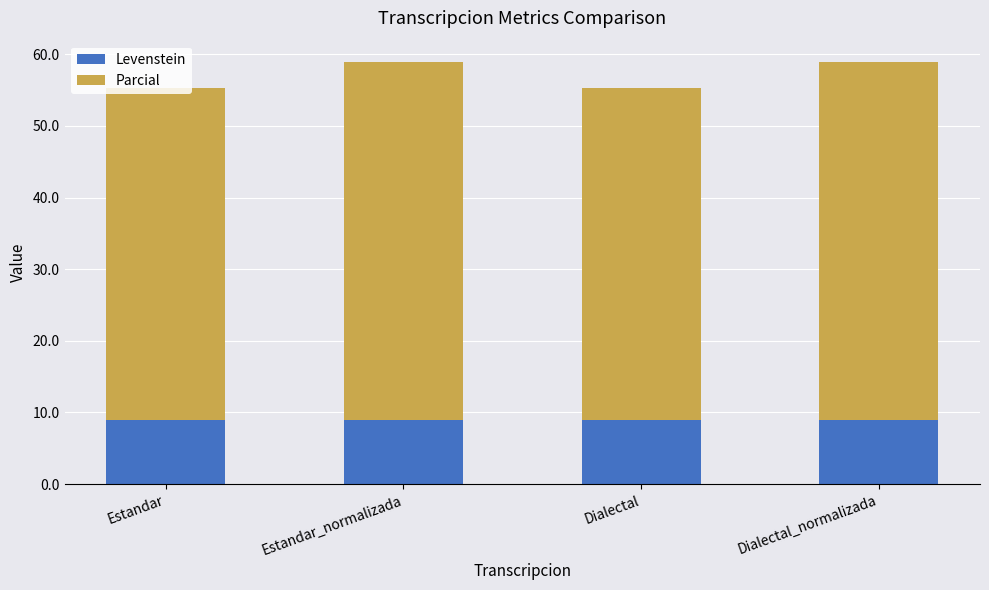

Read the Levenstein value at Dialectal.

8.9